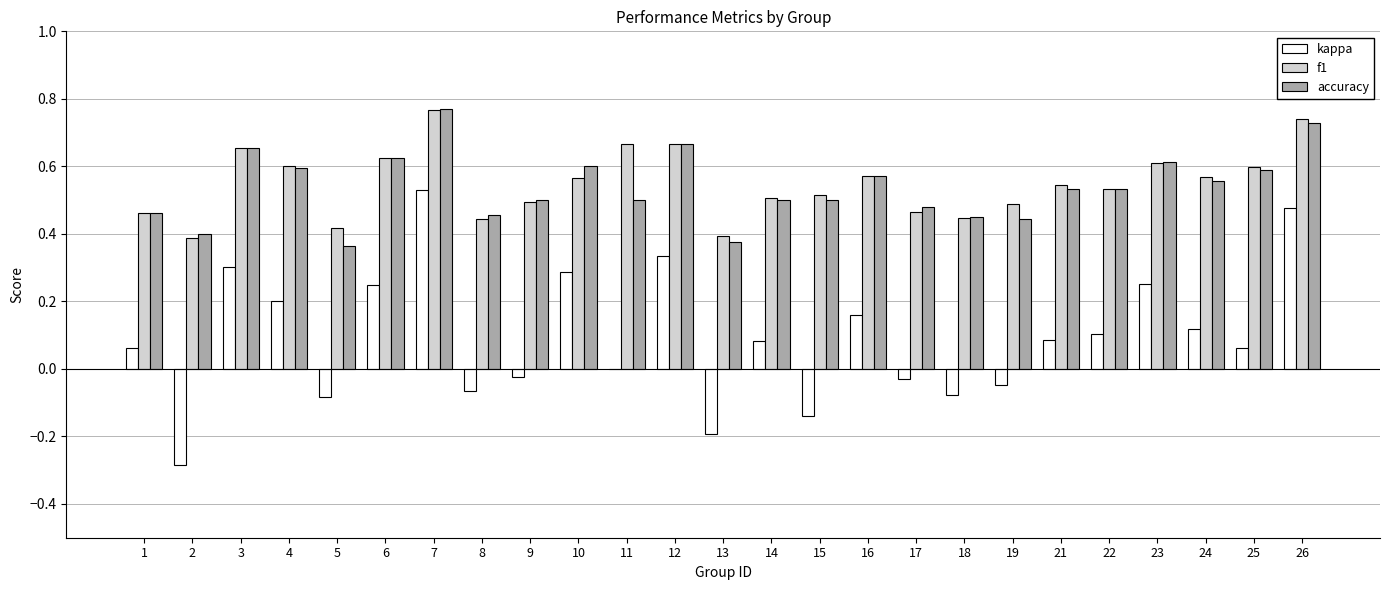

At which category is the sum across all series the highest?

7